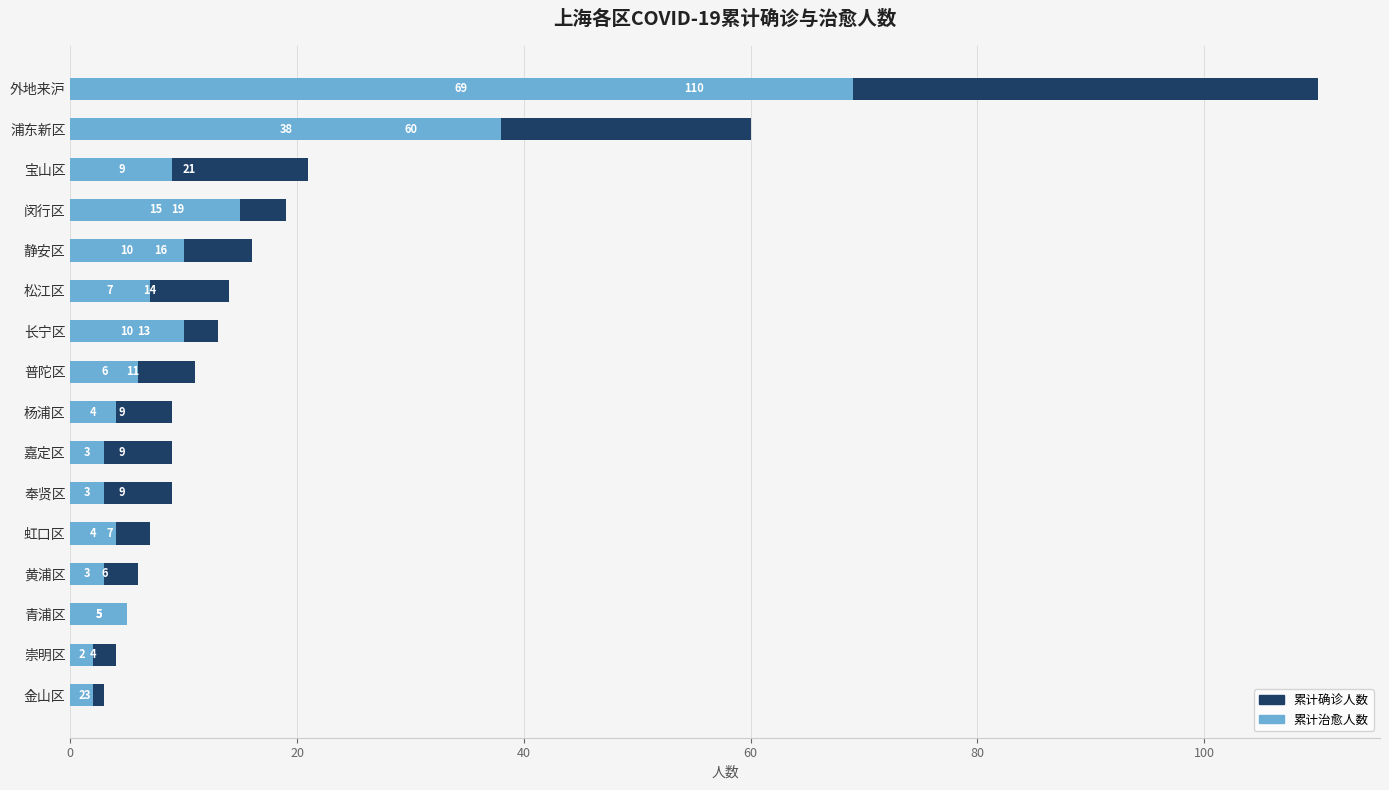

Which has a higher value, 静安区 or 崇明区?

静安区